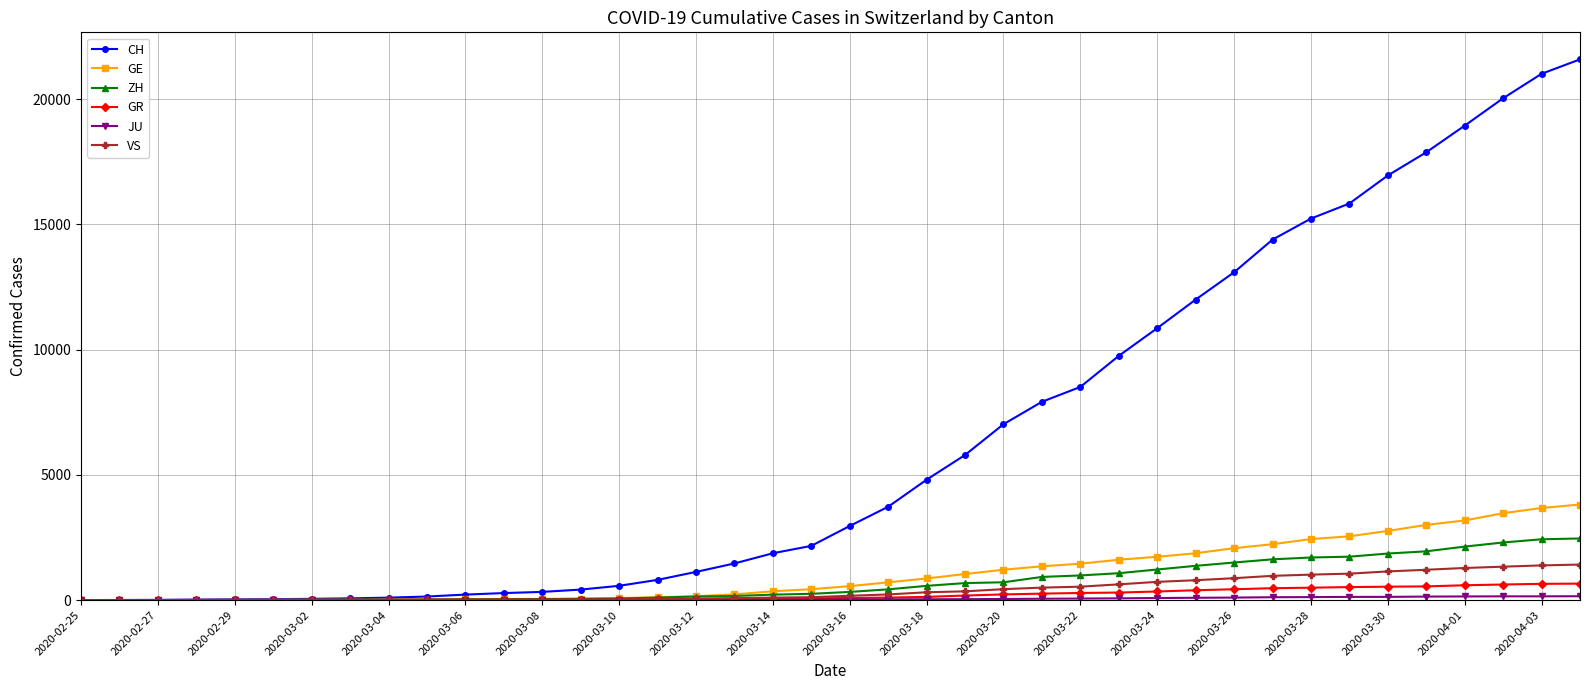

Which series has the largest total across all categories?

CH